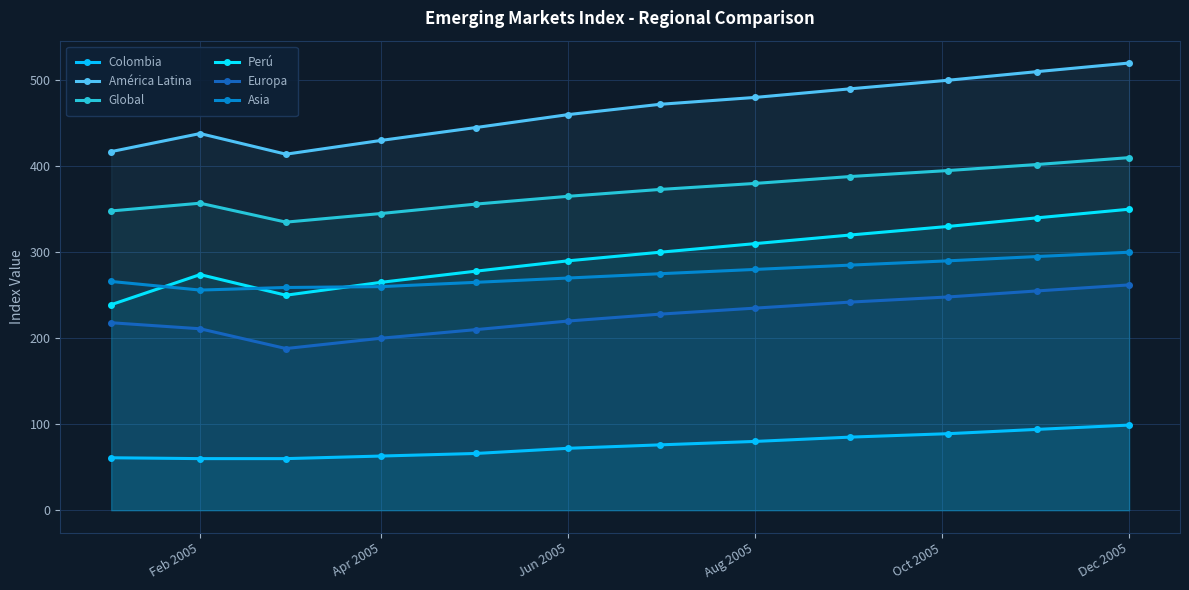

How many series are shown in this chart?

6